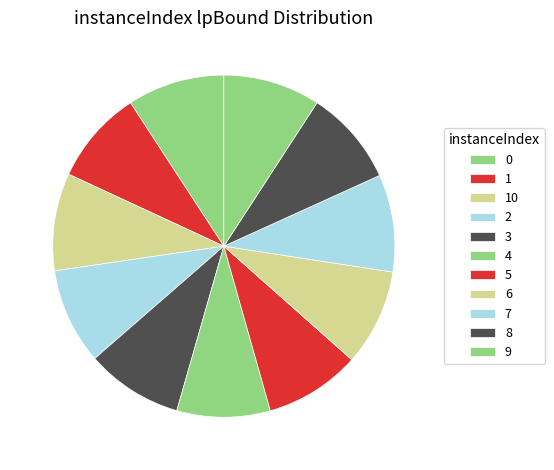

Rank the categories by value from highest to lowest.

10, 7, 0, 9, 3, 6, 2, 5, 8, 1, 4